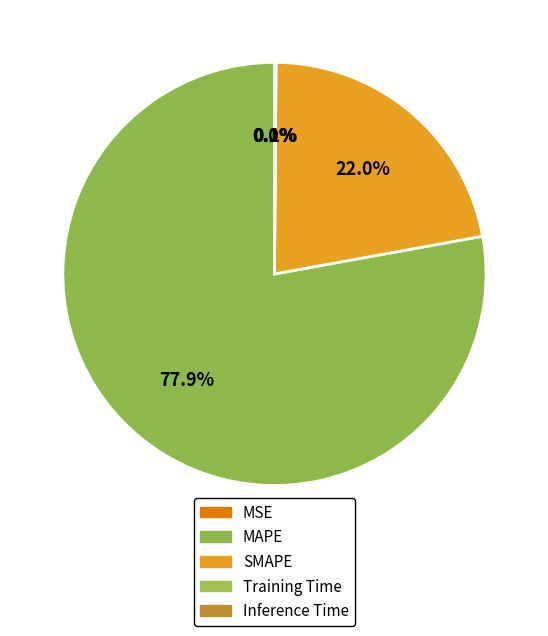

Count the number of slices in the pie.

5